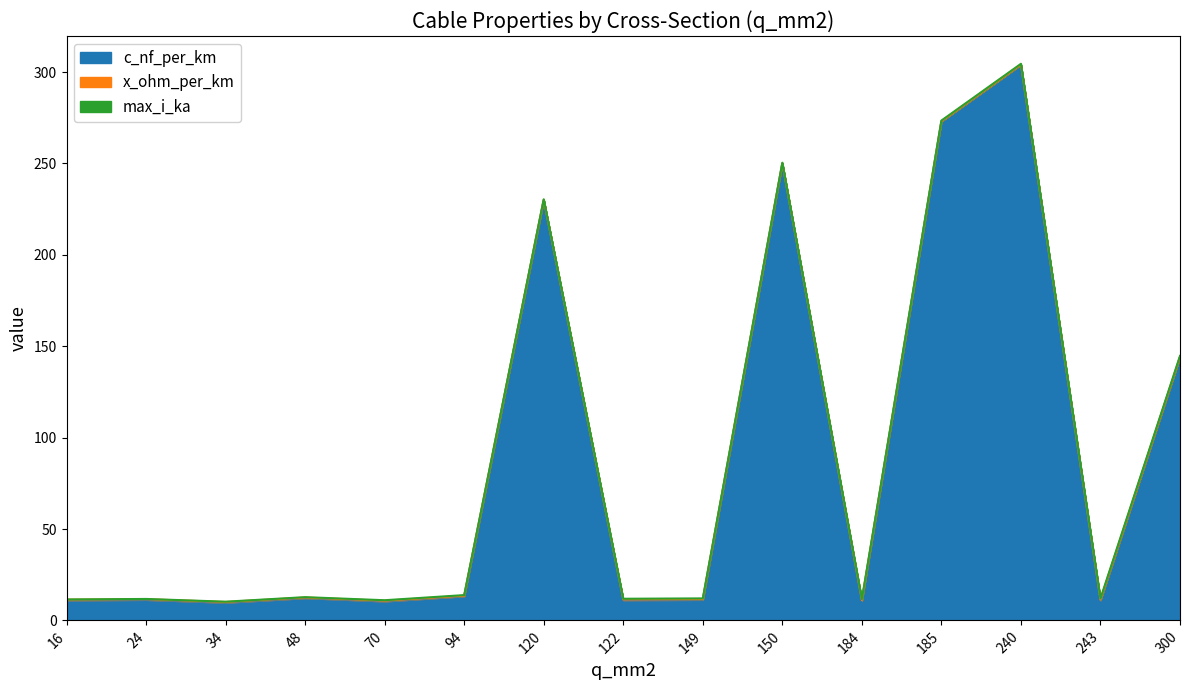

What is the spread (max minus min) of values at 149?

10.9